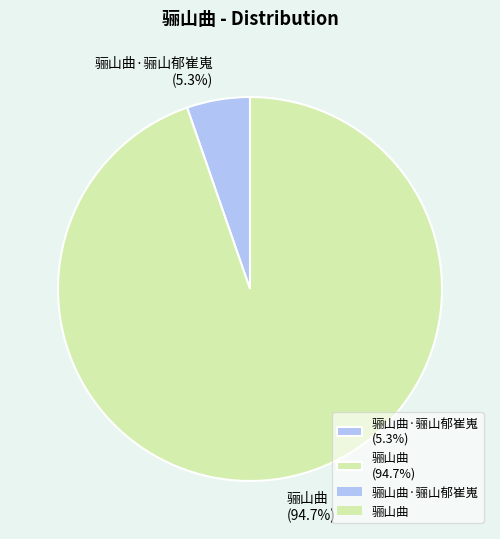

What percentage do 骊山曲·骊山郁崔嵬 (5.3%) and 骊山曲 (94.7%) together represent?

100.0%